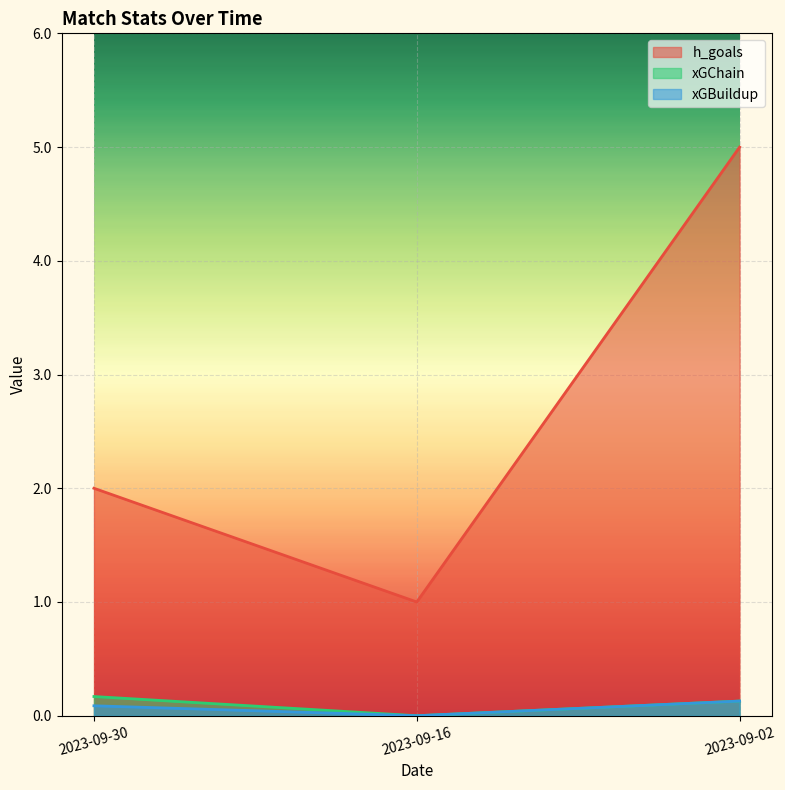

What is the average value of the h_goals series?

2.7